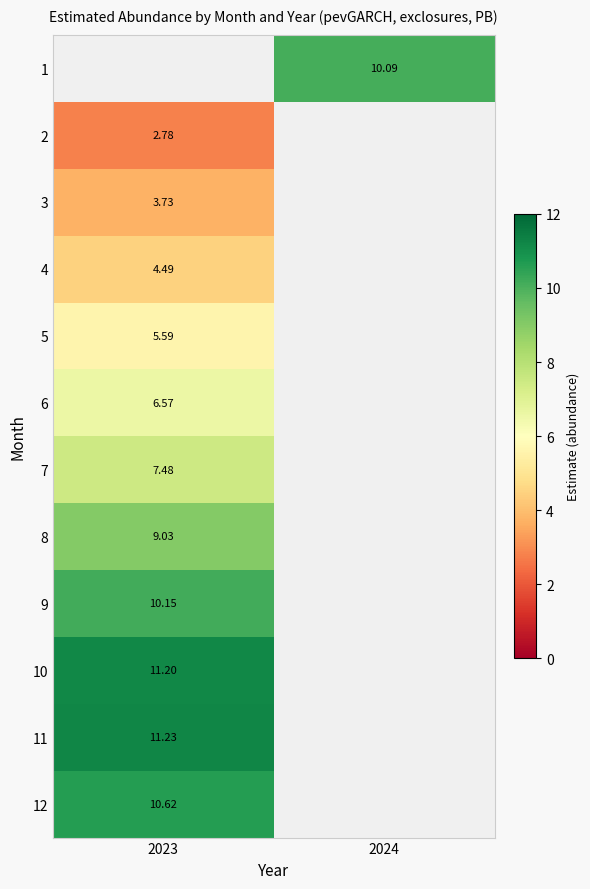

What is the minimum value for 5?

5.6